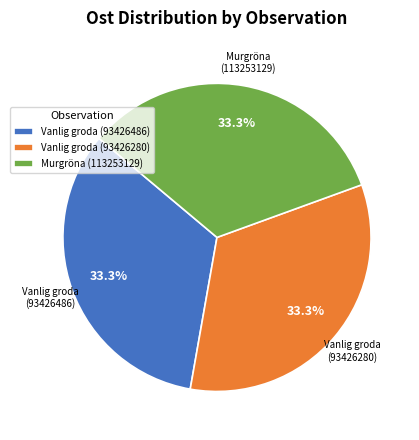

What is the ratio of the value at Vanlig groda (93426280) to the value at Vanlig groda (93426486)?

1.0